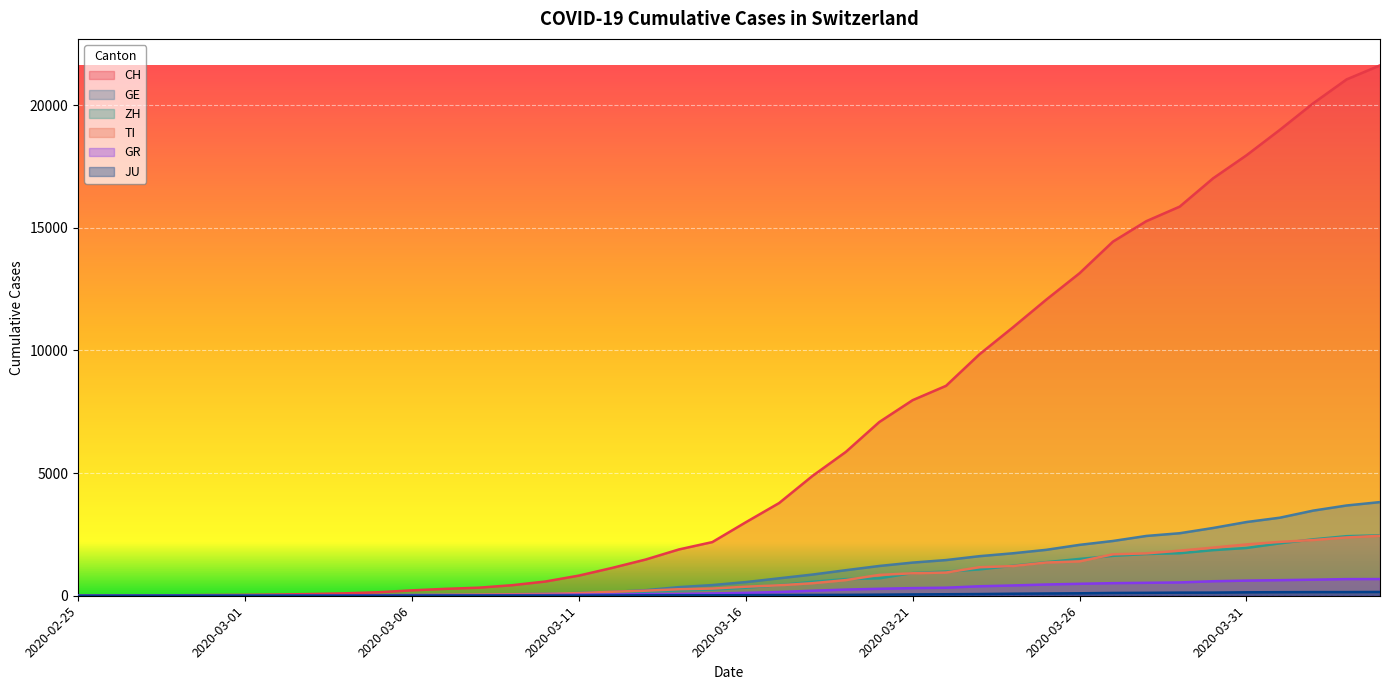

Is the value of JU at 2020-03-22 greater than the value of GE at 2020-03-09?

Yes